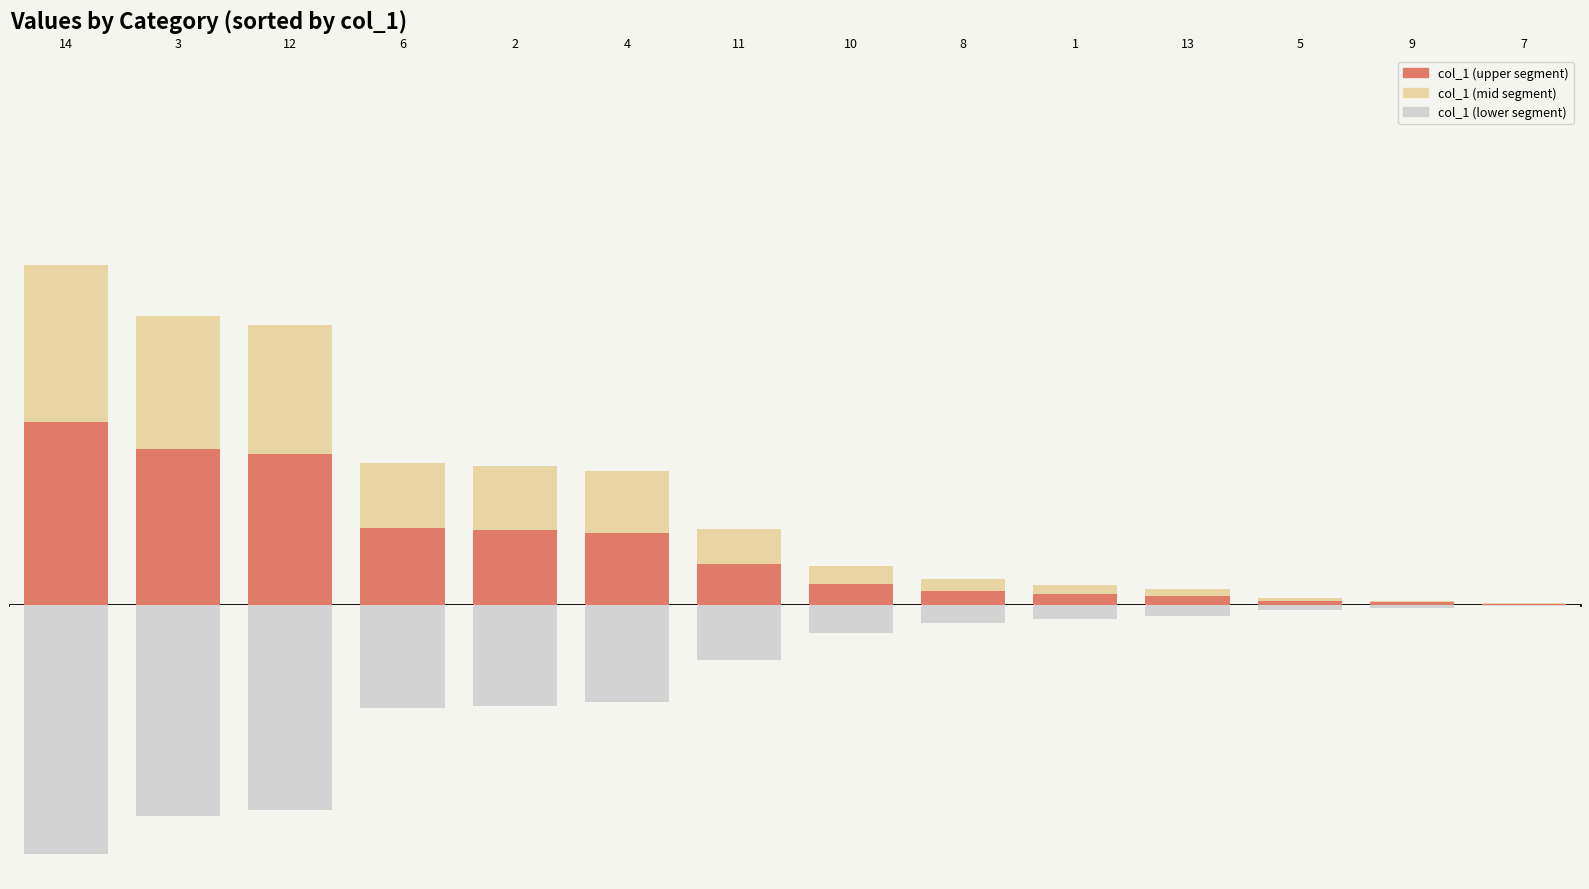

Where is col_1 (lower segment) nearest to the value 56?

6